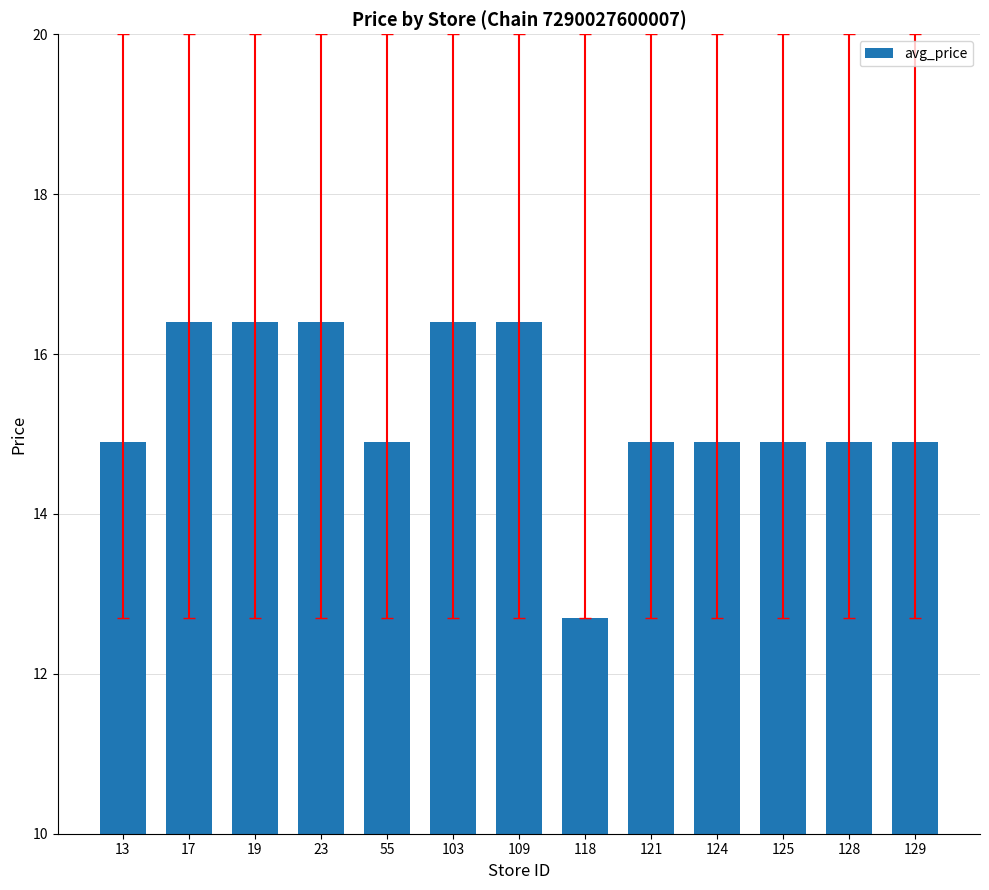

What is the value of the 4th bar from the left?

16.4